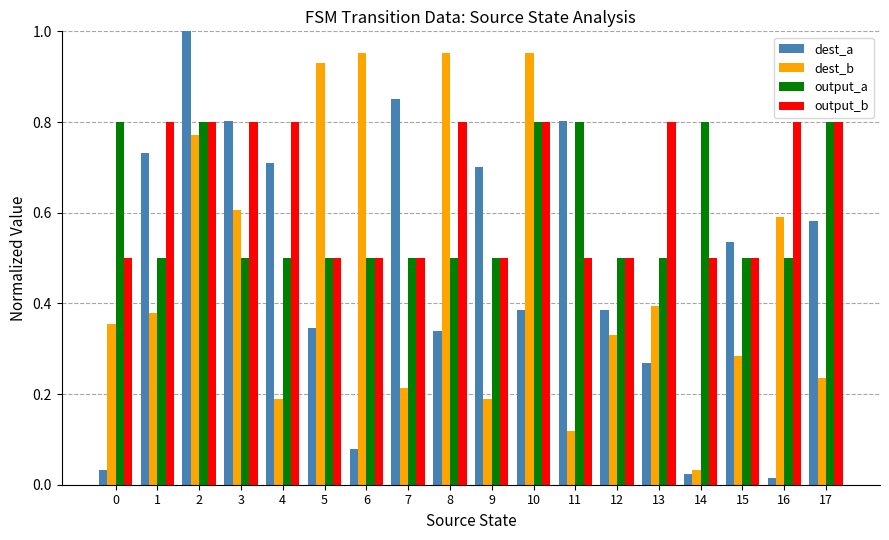

Which series changed the most between 5 and 6?

dest_a